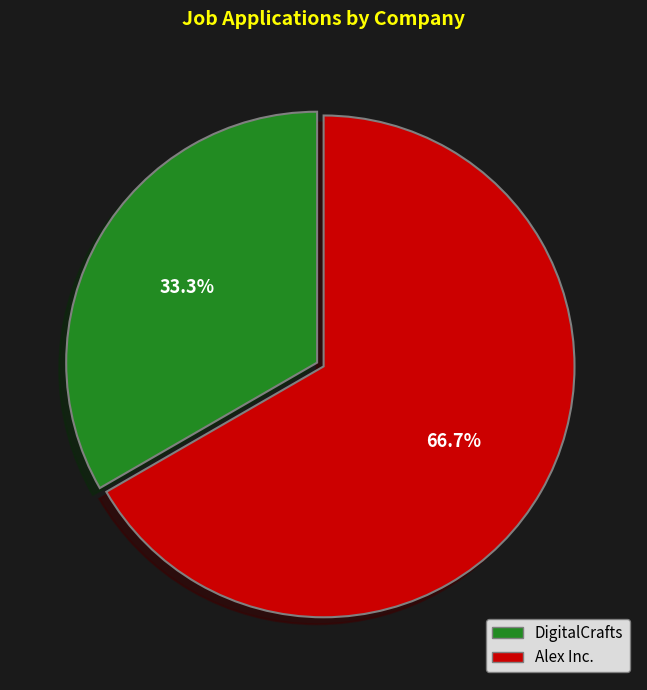

Count the number of slices in the pie.

2